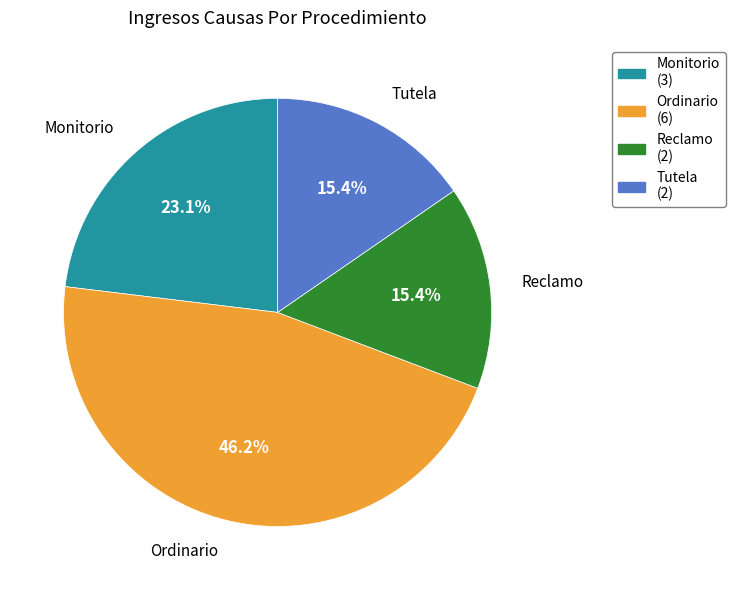

What is the largest slice in the pie chart?

Ordinario